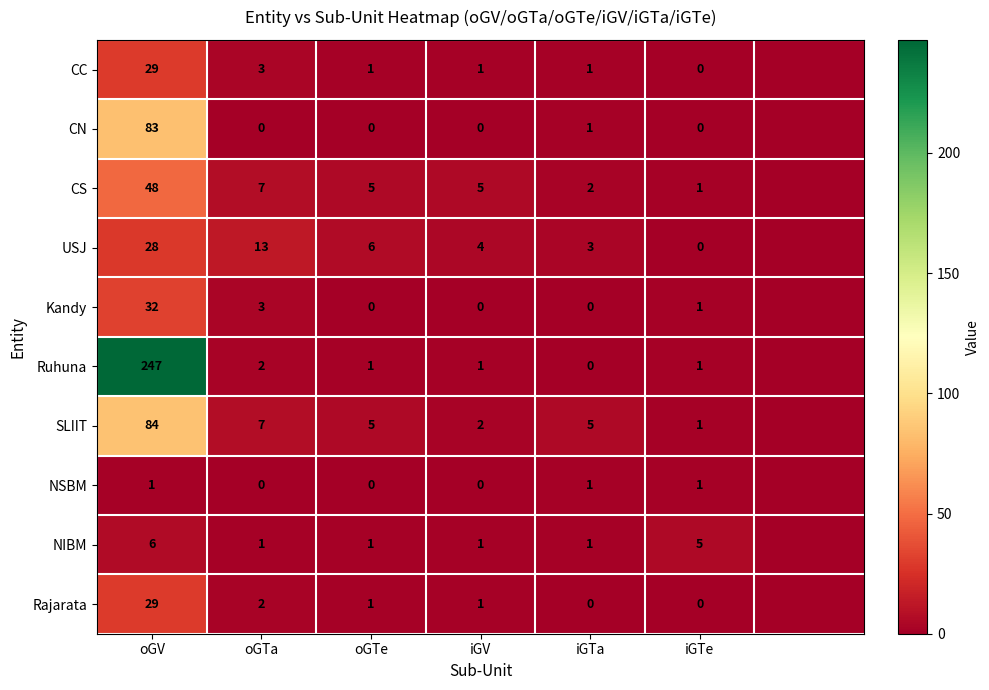

What is the difference between the highest and lowest values at iGV?

5